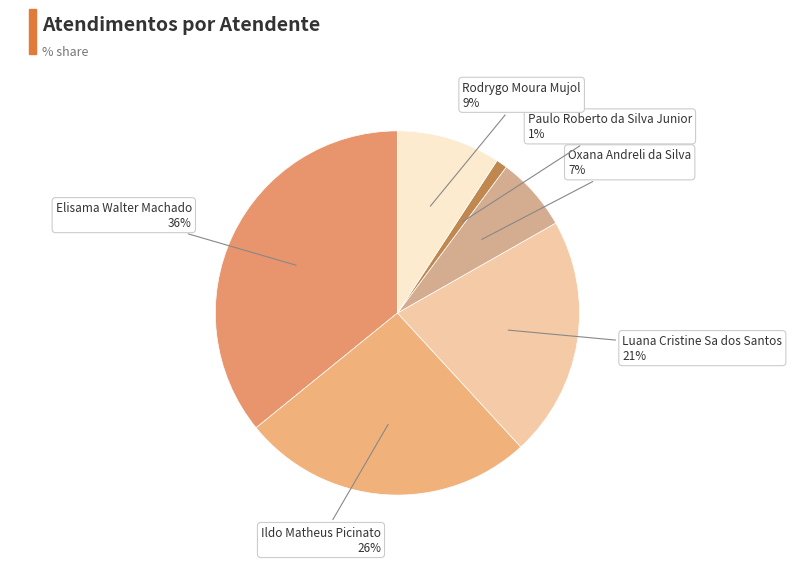

To the nearest percent, what is the difference between the largest and smallest slice percentages?

35%